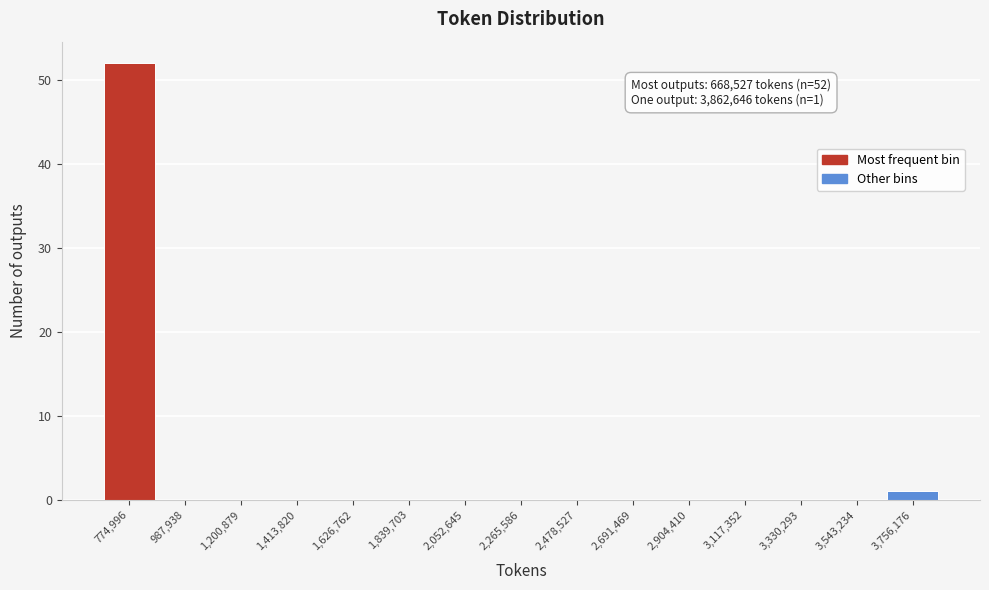

Which range on the x-axis has the tallest bar?

650000 to 900000